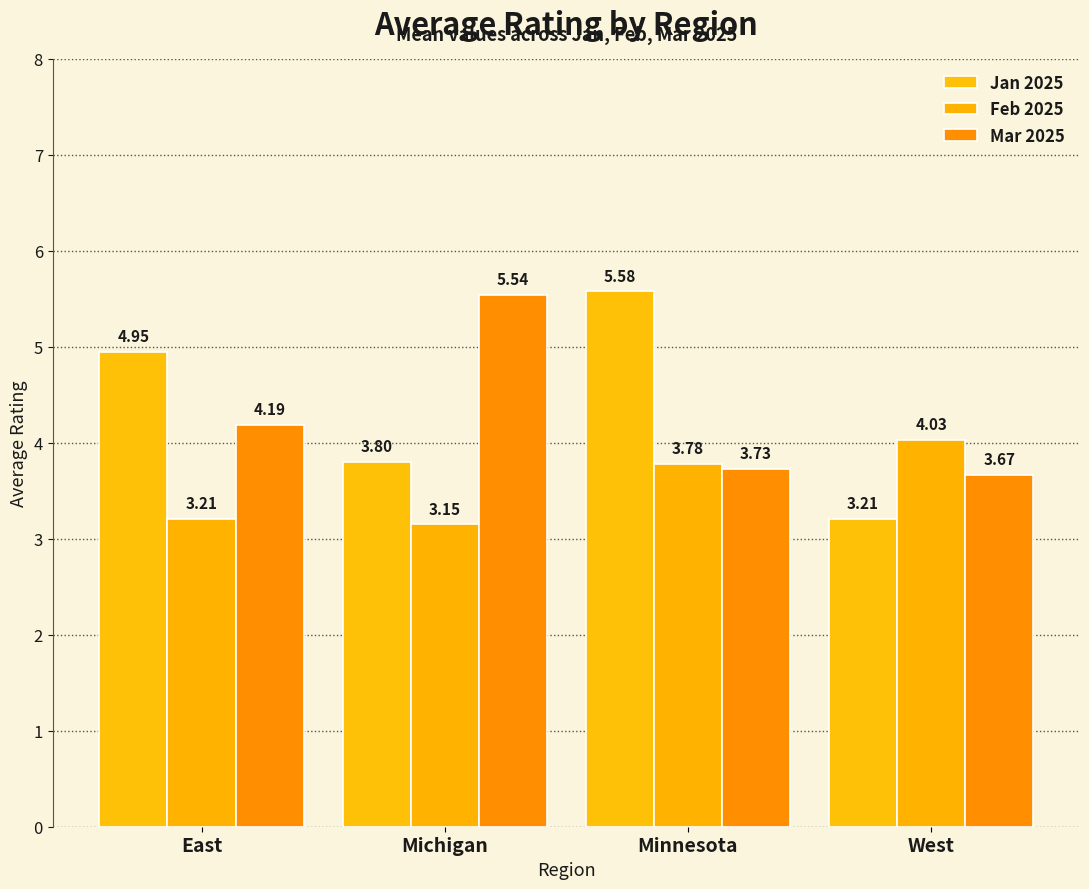

At which category is the sum across all series the highest?

Minnesota